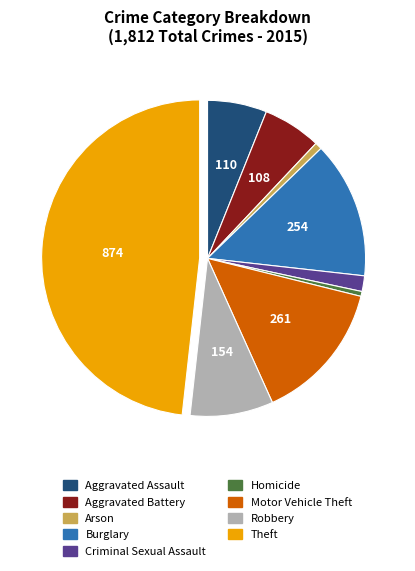

Does any single category account for the majority?

No